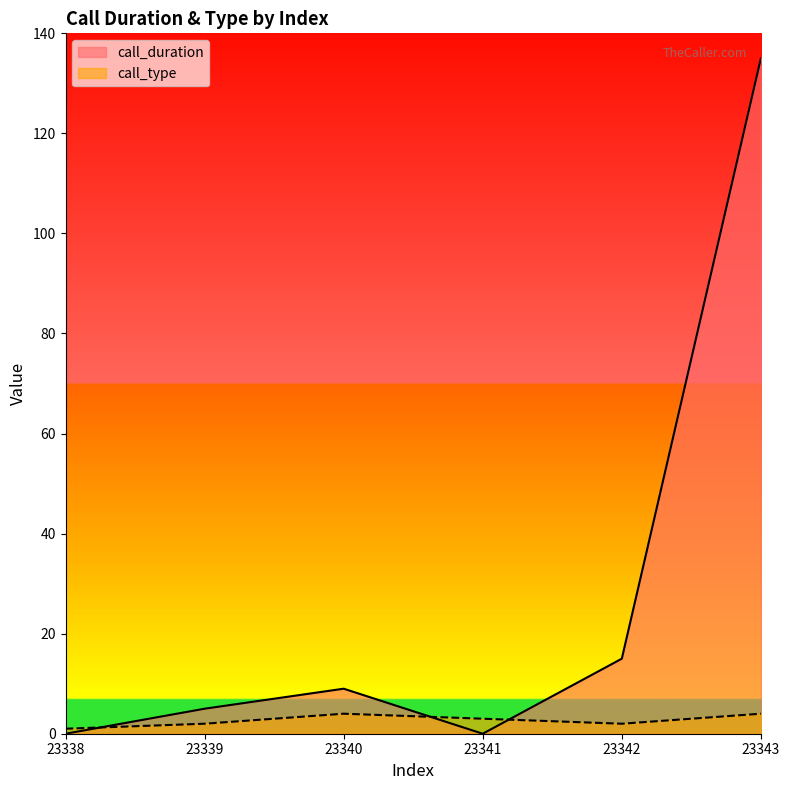

How many distinct data groups are displayed?

2